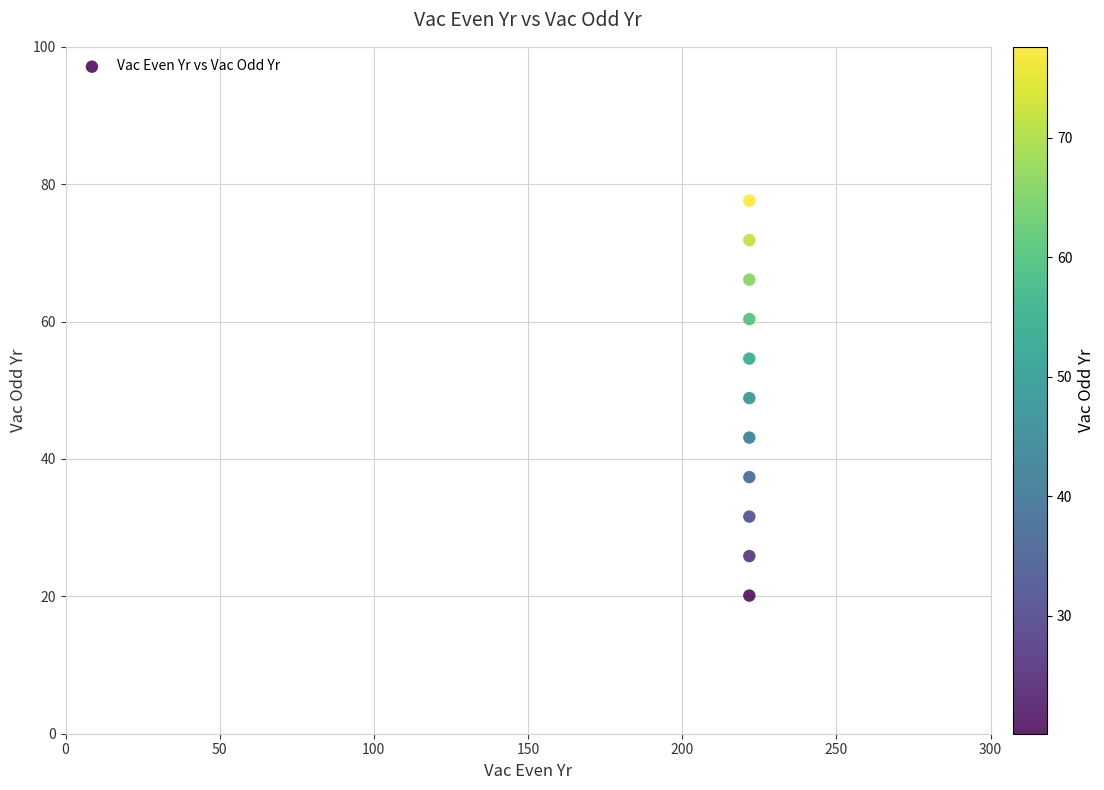

What is the range of Y values (max minus min)?

57.5